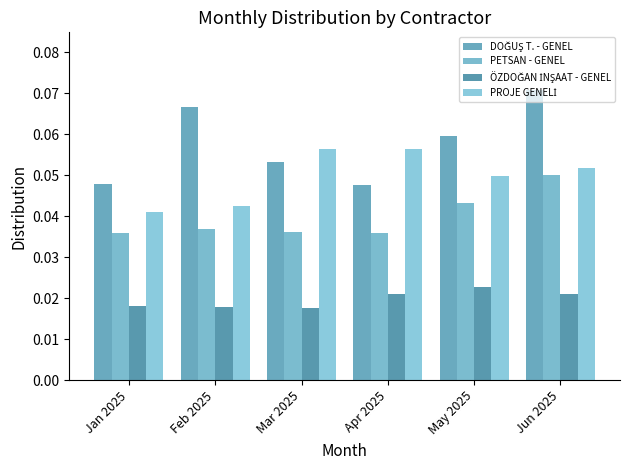

At which category is the sum across all series the highest?

Jun 2025